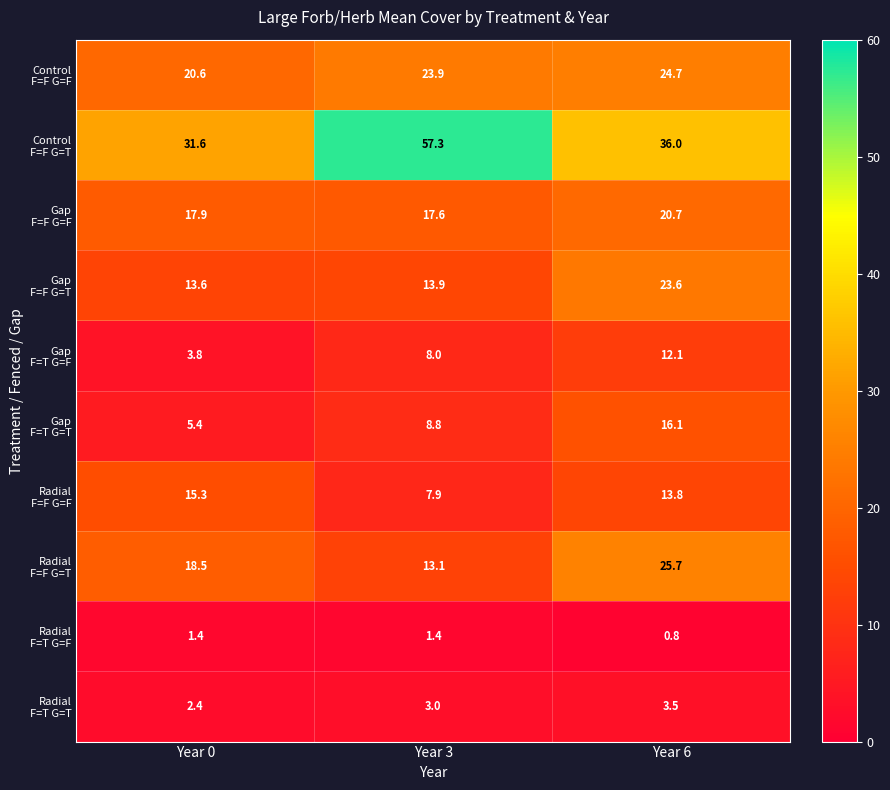

At which category is the sum across all series the highest?

Year 6